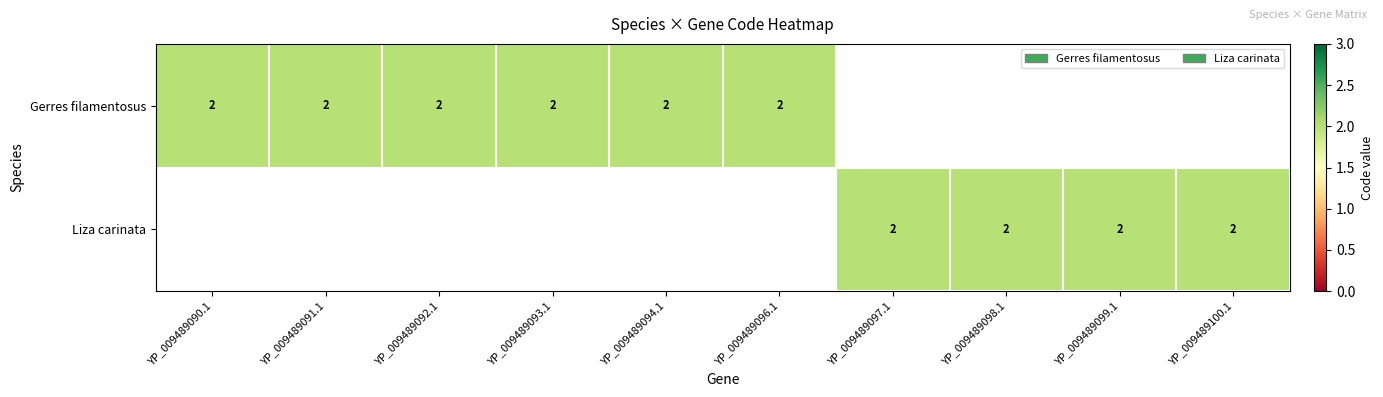

Reading right to left, transcribe all the data shown in this chart.

Gerres filamentosus: 0	0	0	0	2	2	2	2	2	2
Liza carinata: 2	2	2	2	0	0	0	0	0	0